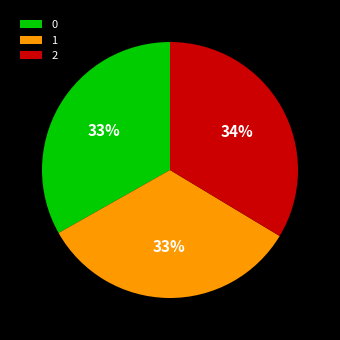

Do 2 and 1 together represent more than half of the pie?

Yes